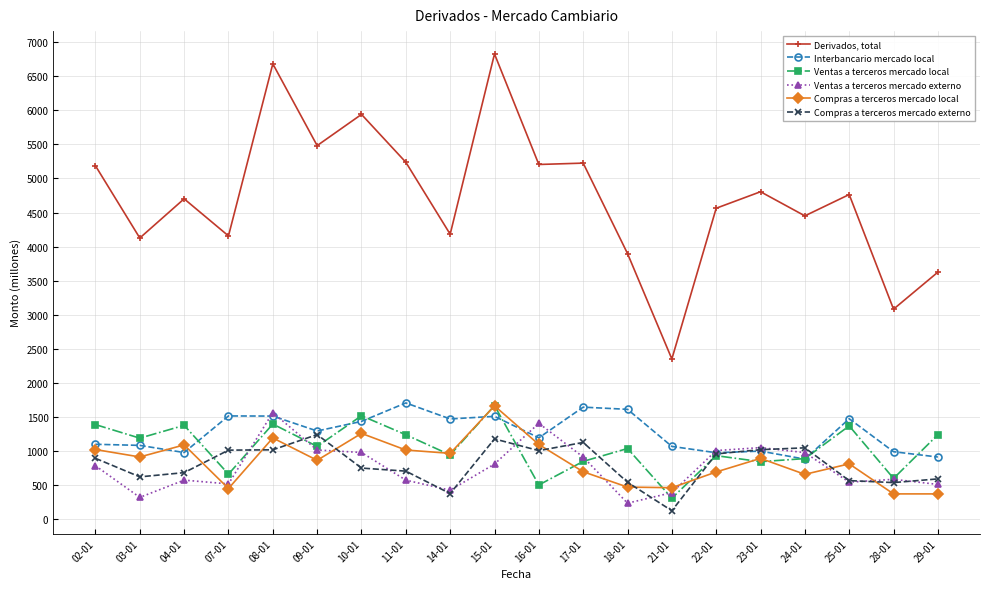

Where is the first local maximum for Compras a terceros mercado local?

04-01